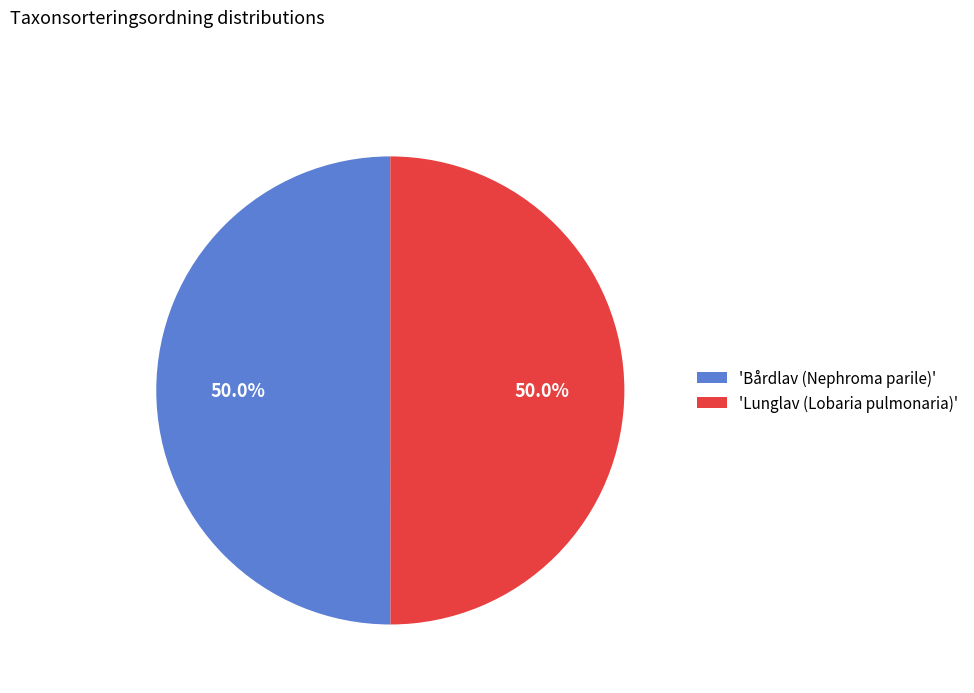

Approximately how many times larger is the value at 'Lunglav (Lobaria pulmonaria)' compared to 'Bårdlav (Nephroma parile)'?

1.0